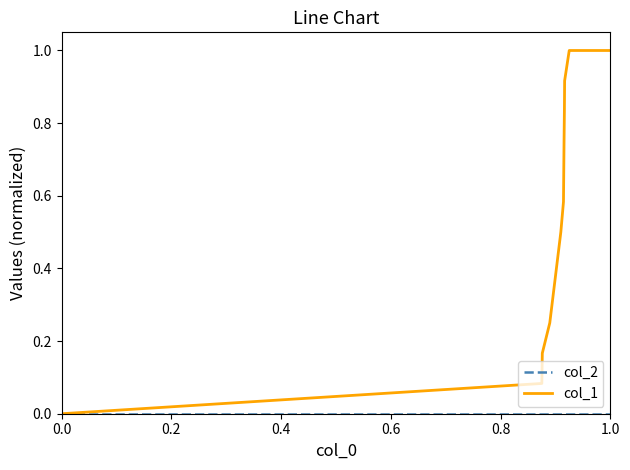

What is the greatest value displayed?

1.0